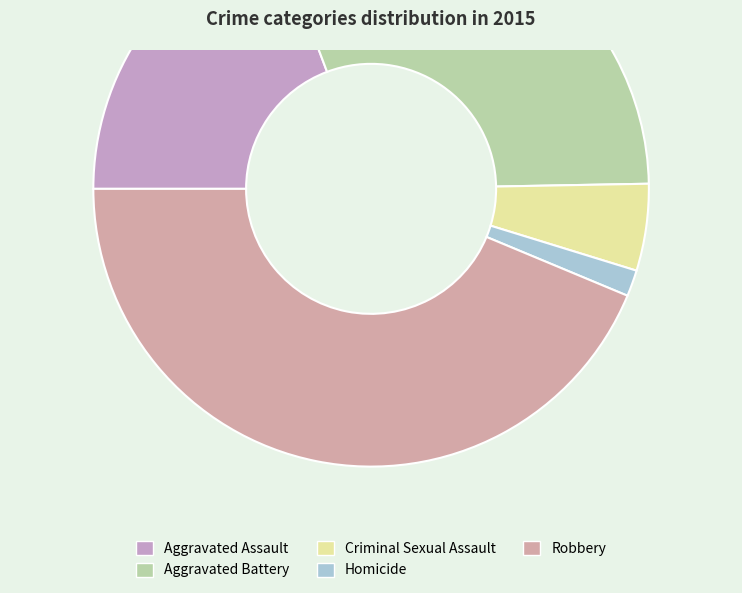

Rank the categories by value from lowest to highest.

Homicide, Criminal Sexual Assault, Aggravated Assault, Aggravated Battery, Robbery